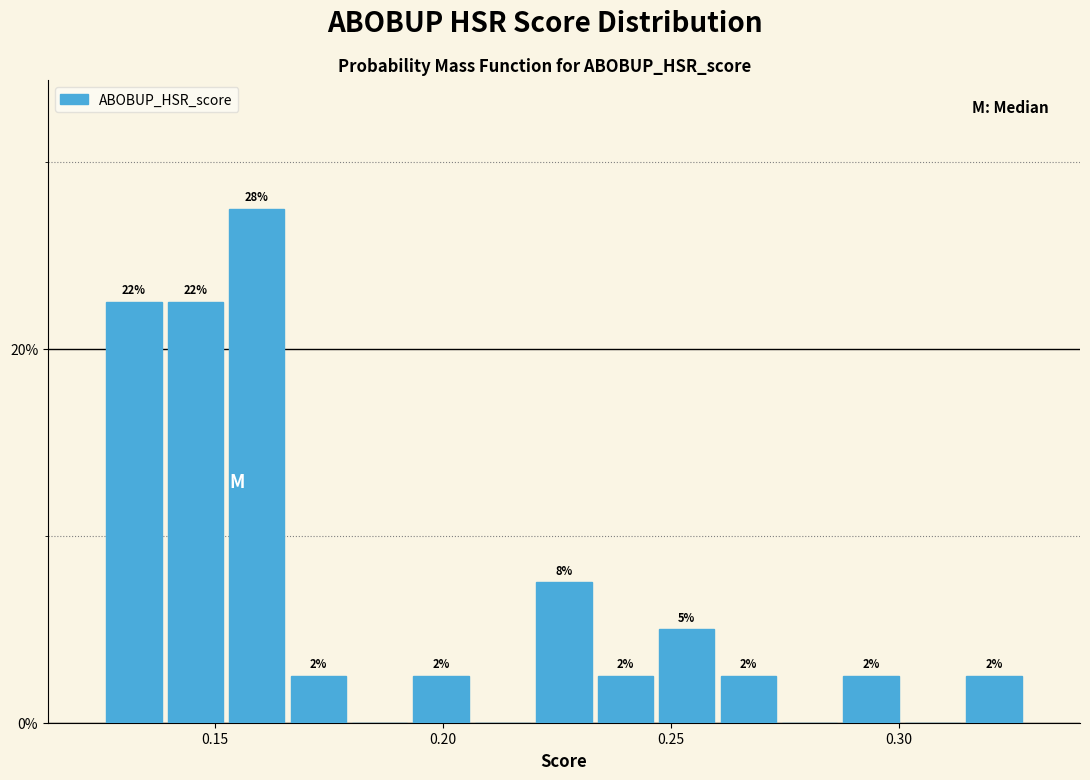

Around what value on the x-axis is the tallest bar? Give the approximate position of its centre, as read against the axis.

0.160